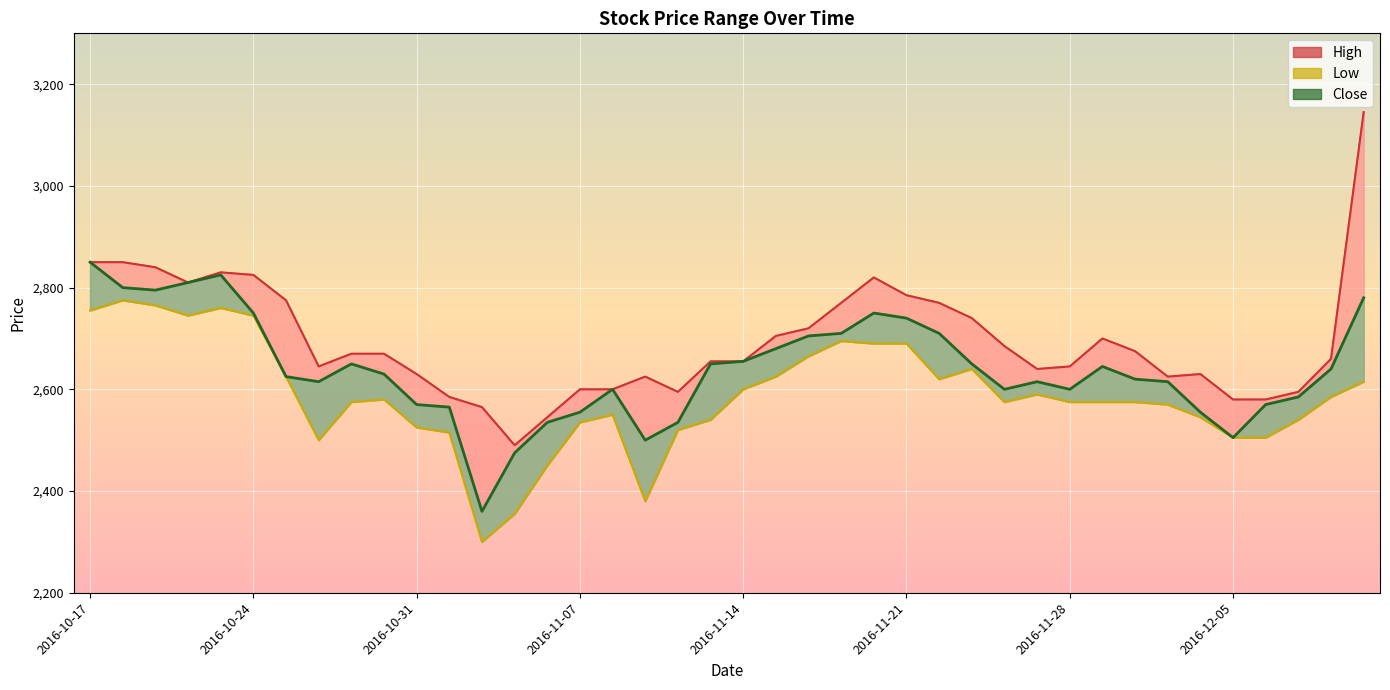

Rank the series by their average value, from highest to lowest.

High, Close, Low